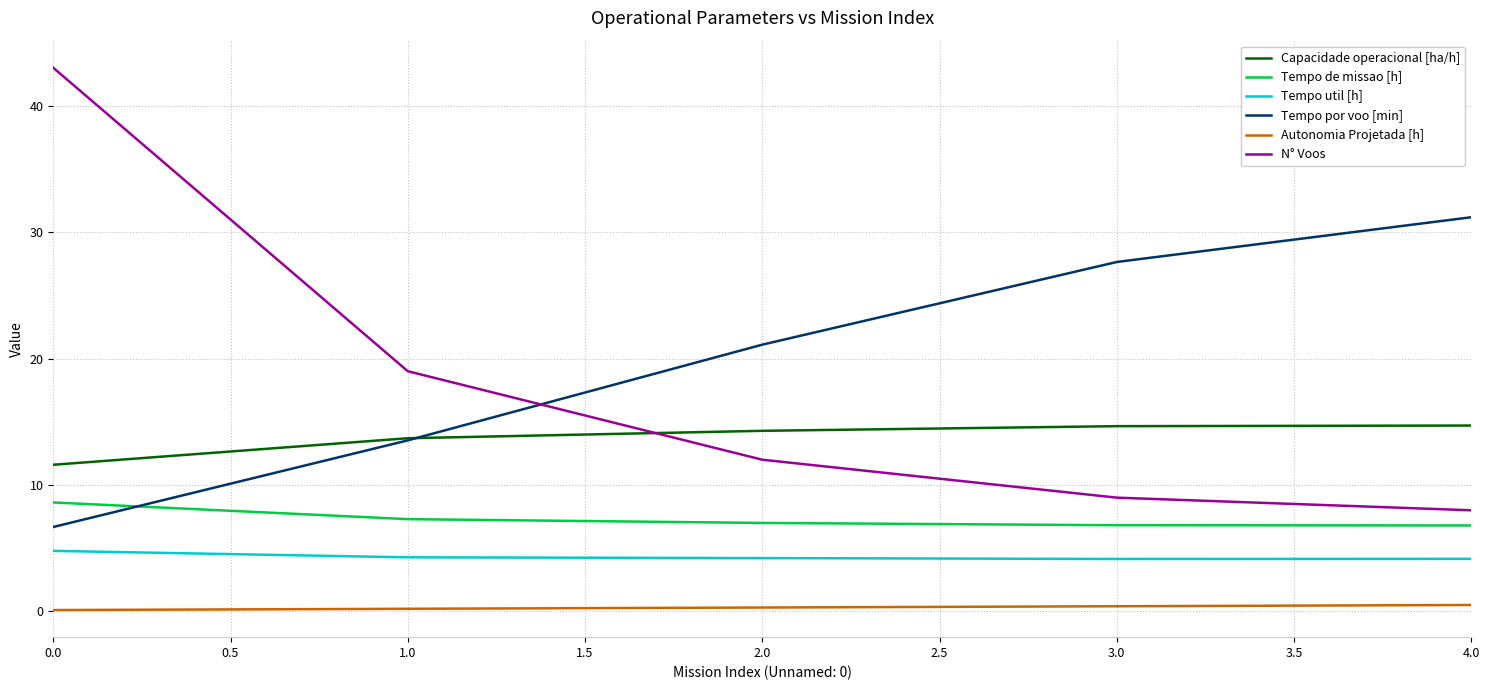

What is the greatest value displayed?

43.0